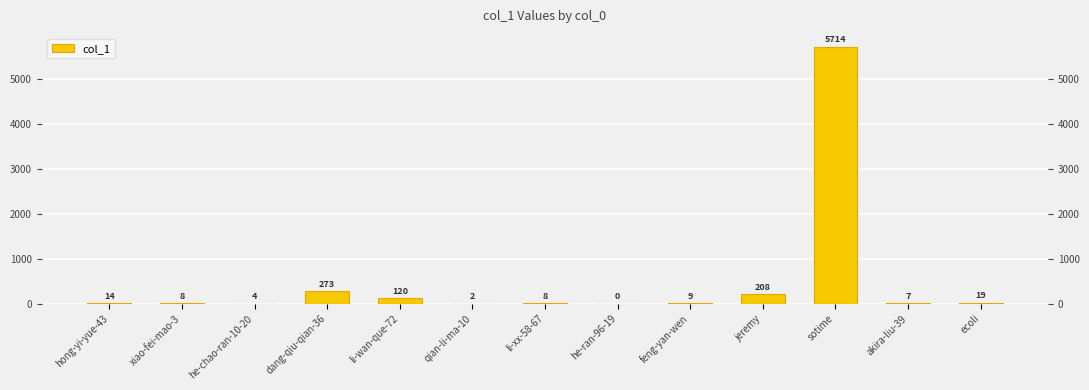

Is it true that the value at li-xx-58-67 is 14?

False